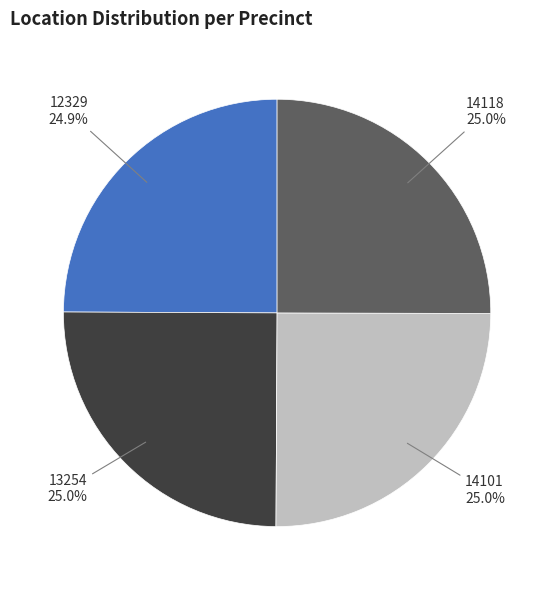

Is there any slice that represents more than half of the pie?

No